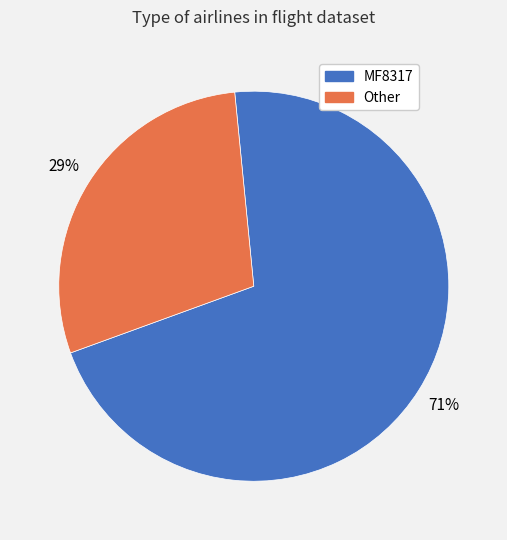

To the nearest percent, what percentage of the pie is Other?

29%